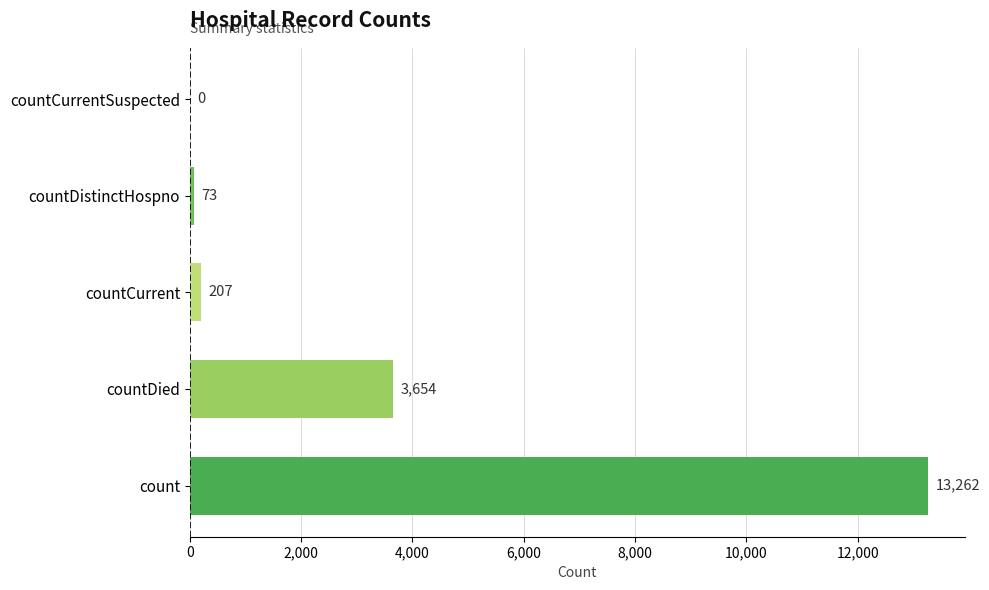

How many values are above zero?

4